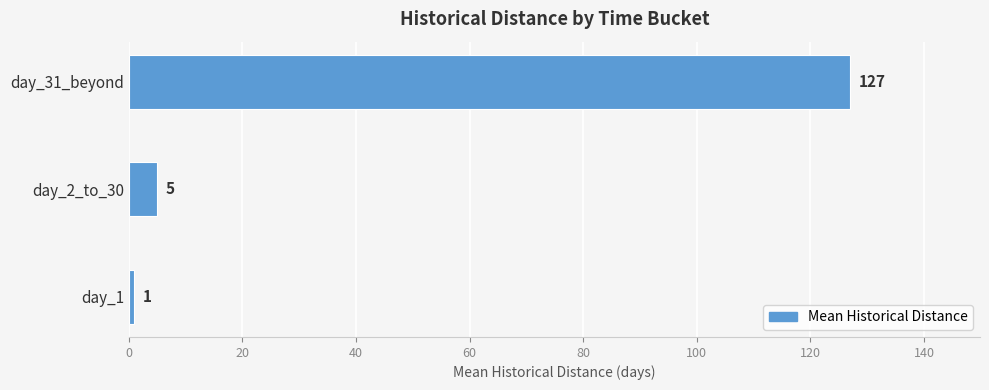

Which label corresponds to the largest value in the chart?

day_31_beyond